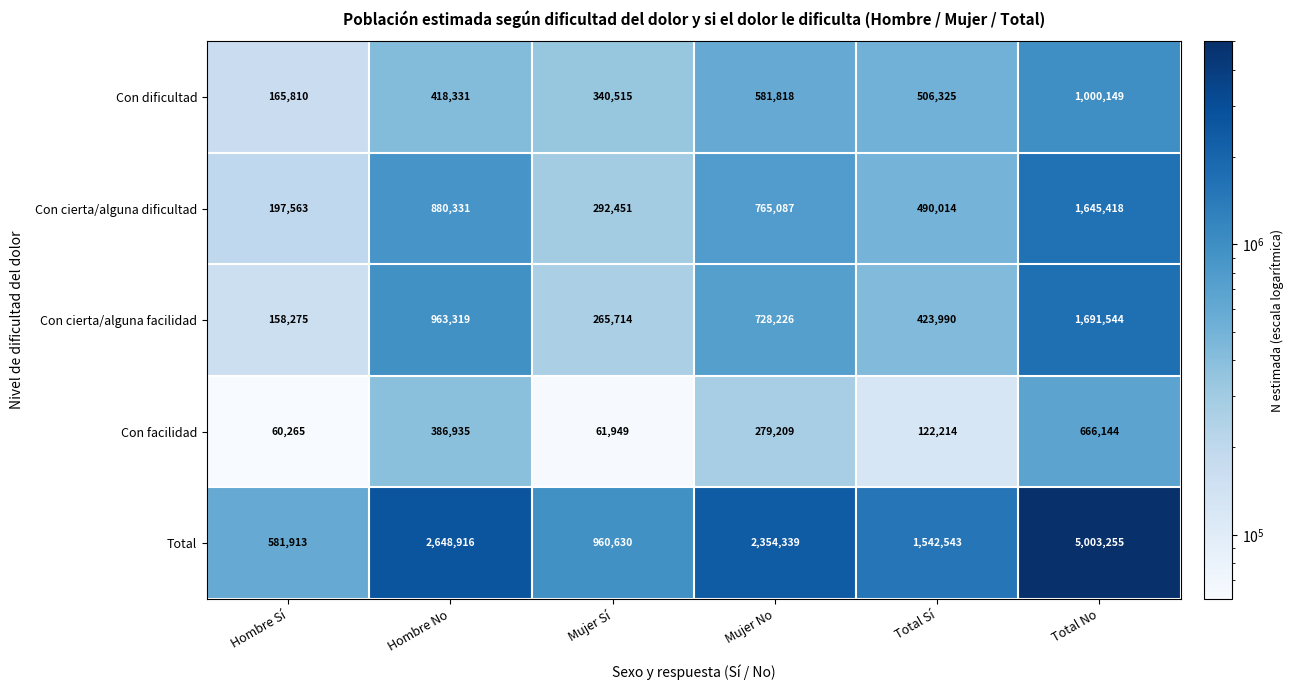

Reading right to left, transcribe all the data shown in this chart.

Con dificultad: 1000149	506325	581818	340515	418331	165810
Con cierta/alguna dificultad: 1645418	490014	765087	292451	880331	197563
Con cierta/alguna facilidad: 1691544	423990	728226	265714	963319	158275
Con facilidad: 666144	122214	279209	61949	386935	60265
Total: 5003255	1542543	2354339	960630	2648916	581913